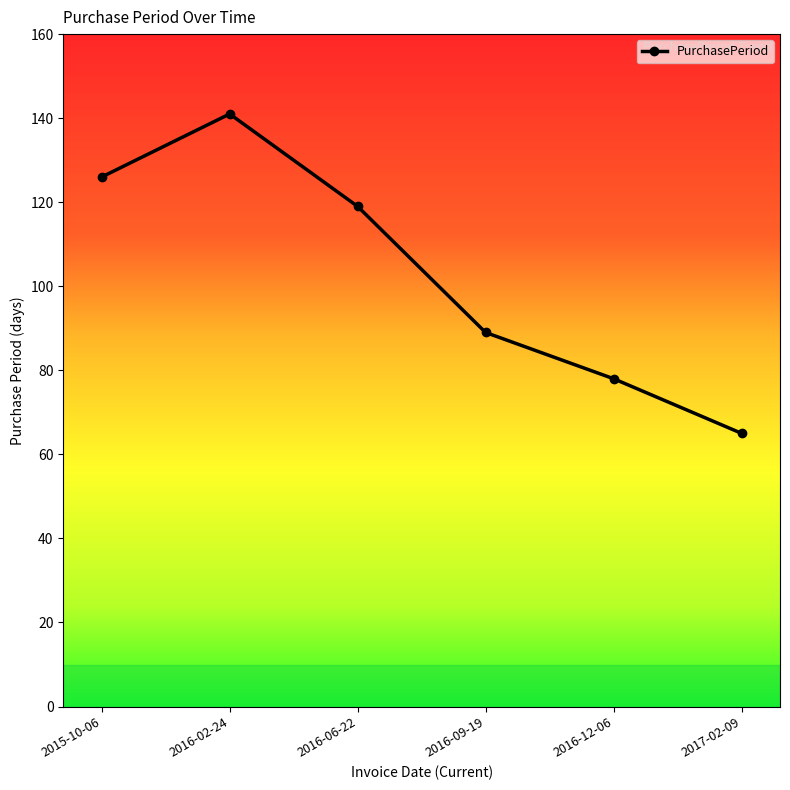

What is the sum of the values at 2016-12-06 and 2016-06-22?

197